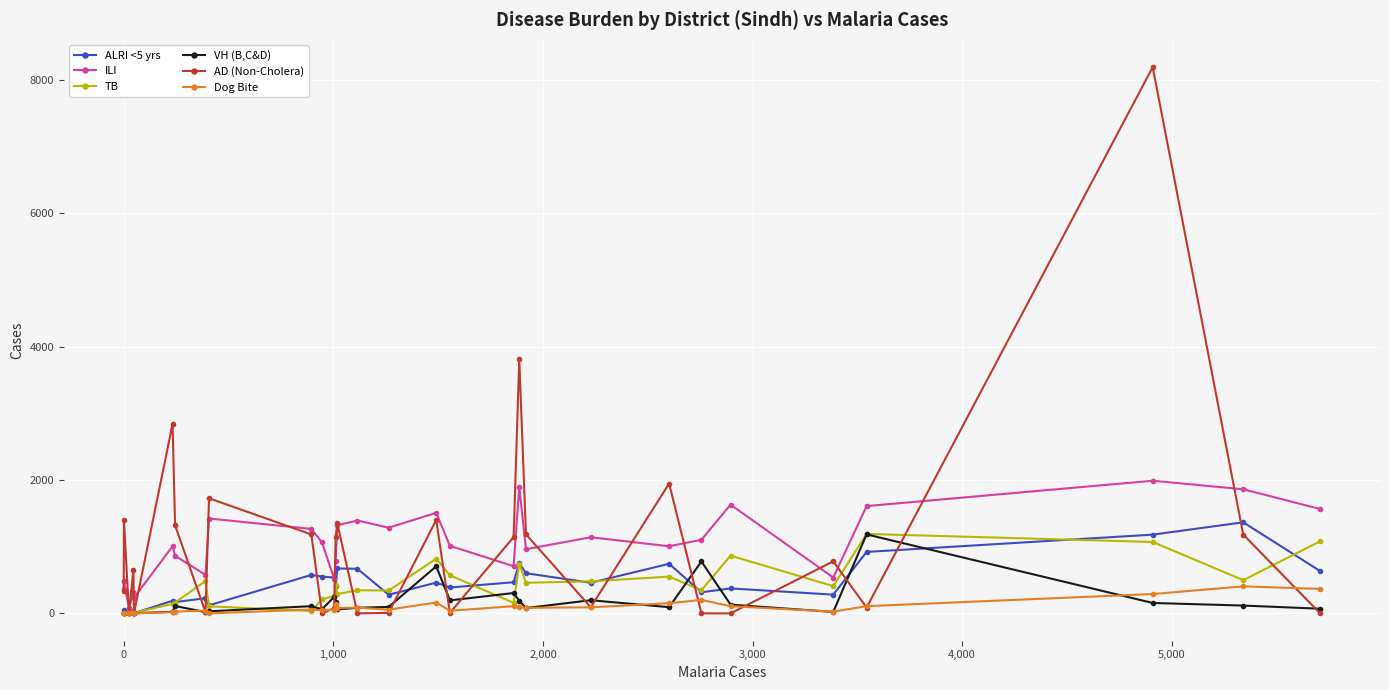

What is the maximum value shown in the chart?

8187